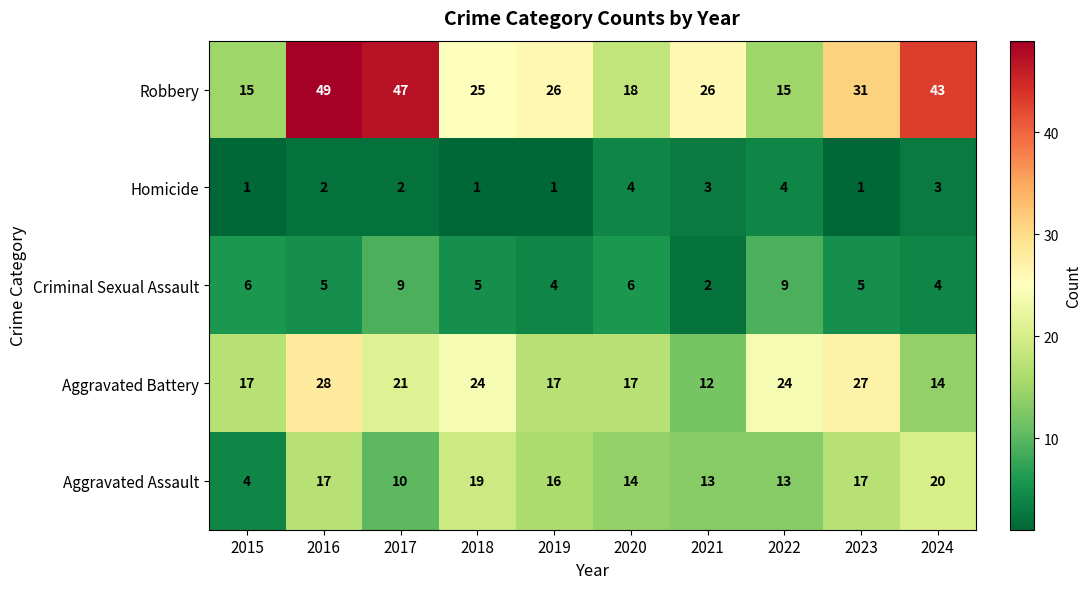

The Aggravated Battery series shows 48 at 2023. True or false?

False